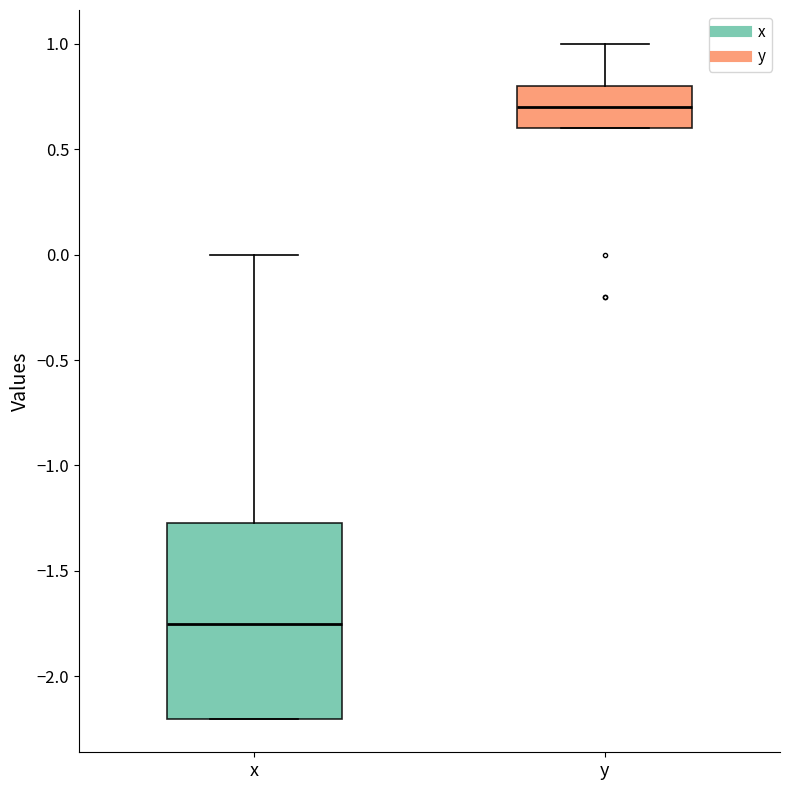

Which box has the lowest median line?

x